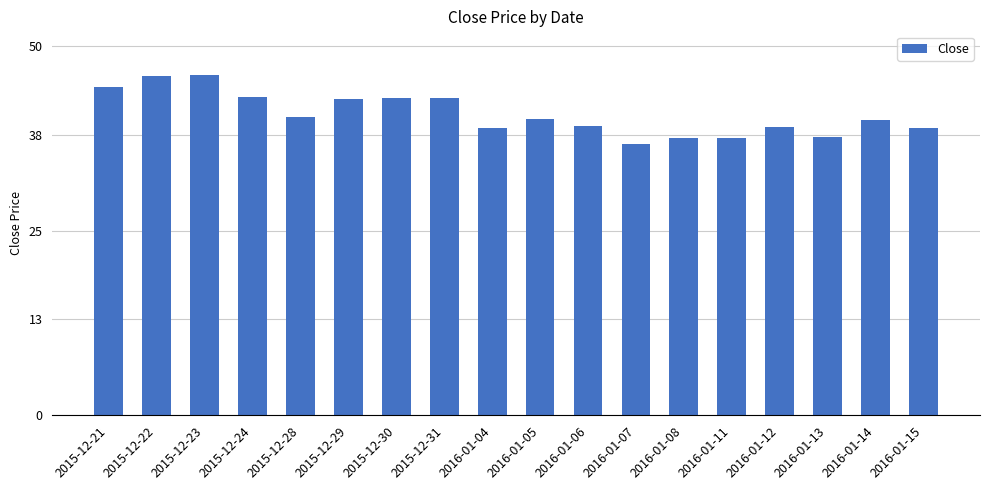

What is the label of the 16th bar from the right?

2015-12-23